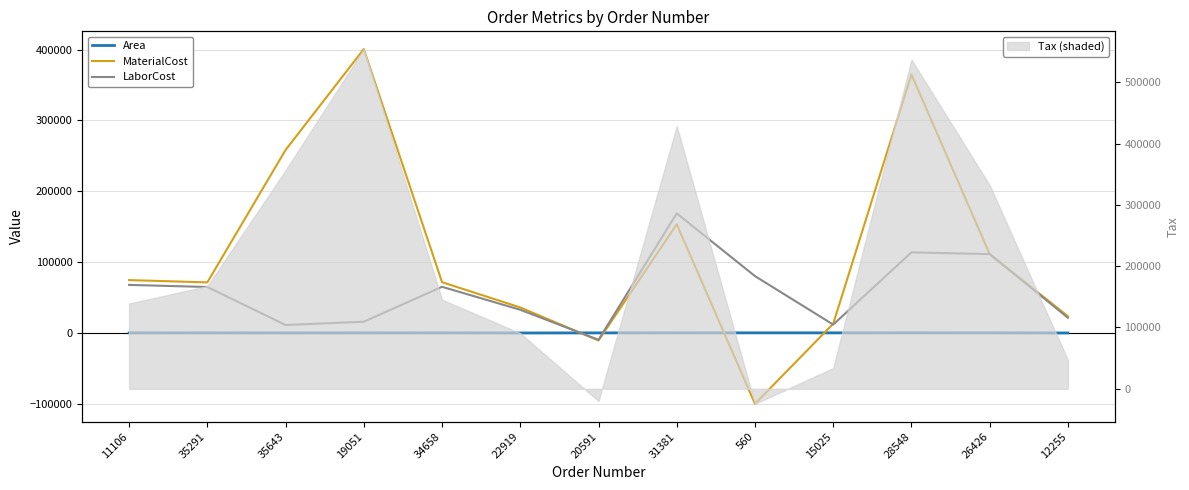

What is the spread (max minus min) of values at 34658?

71458.0